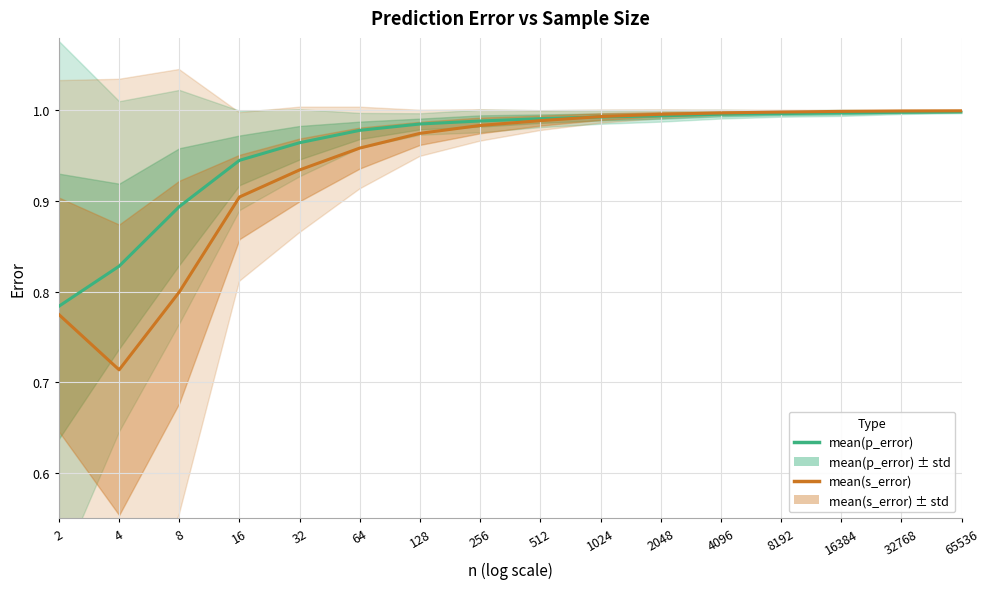

How many intersections are there between mean(p_error) and mean(s_error)?

1